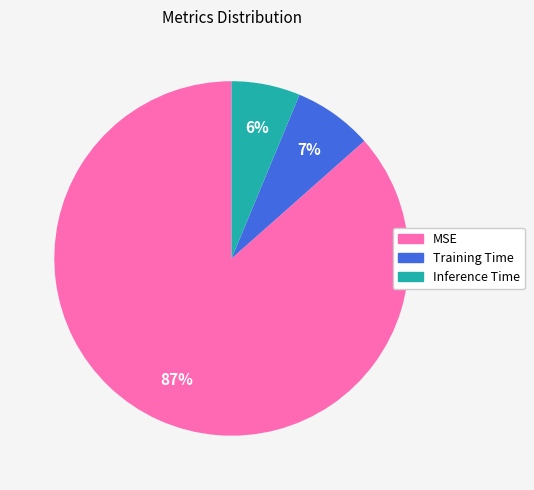

Between MSE and Inference Time, which is larger?

MSE